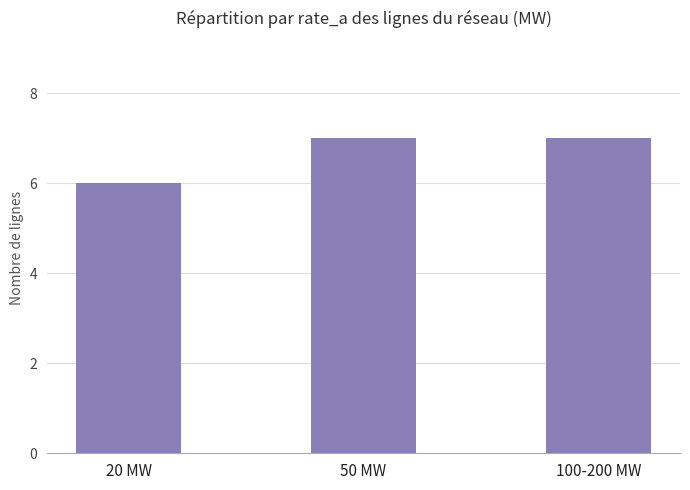

Reading right to left, extract all data points from this chart.

100-200 MW=7	50 MW=7	20 MW=6